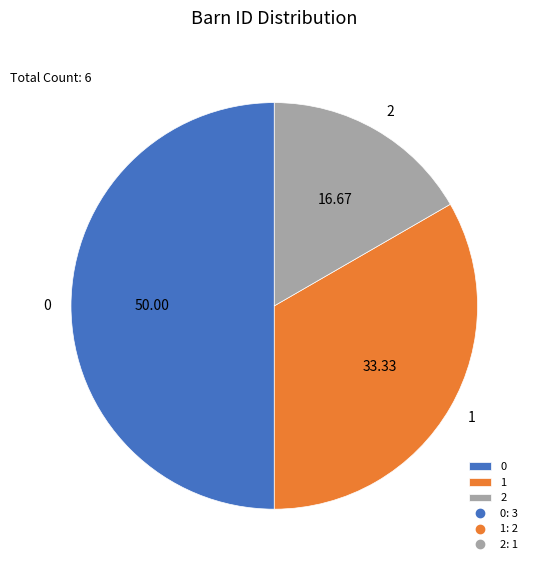

Approximately how many times larger is the value at 2 compared to 1?

0.5